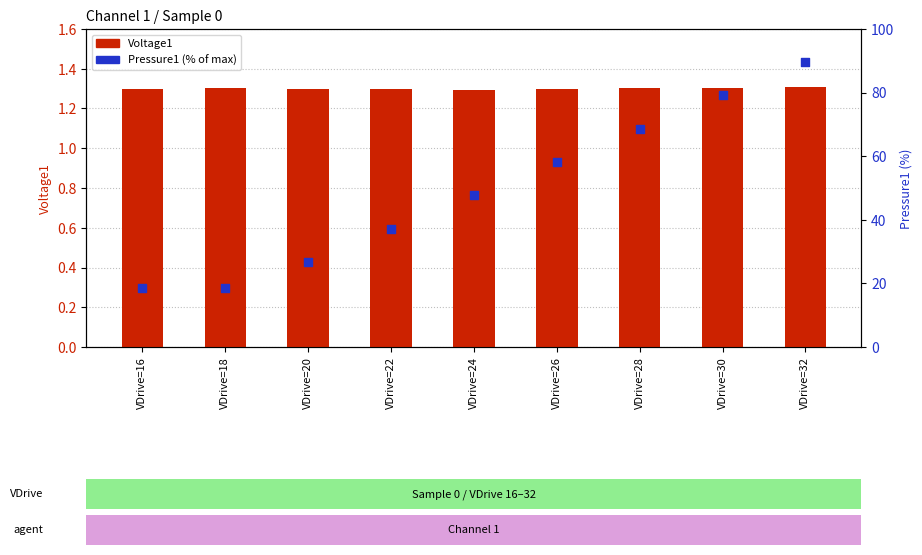

Which series contains the lowest Y value?

Voltage1